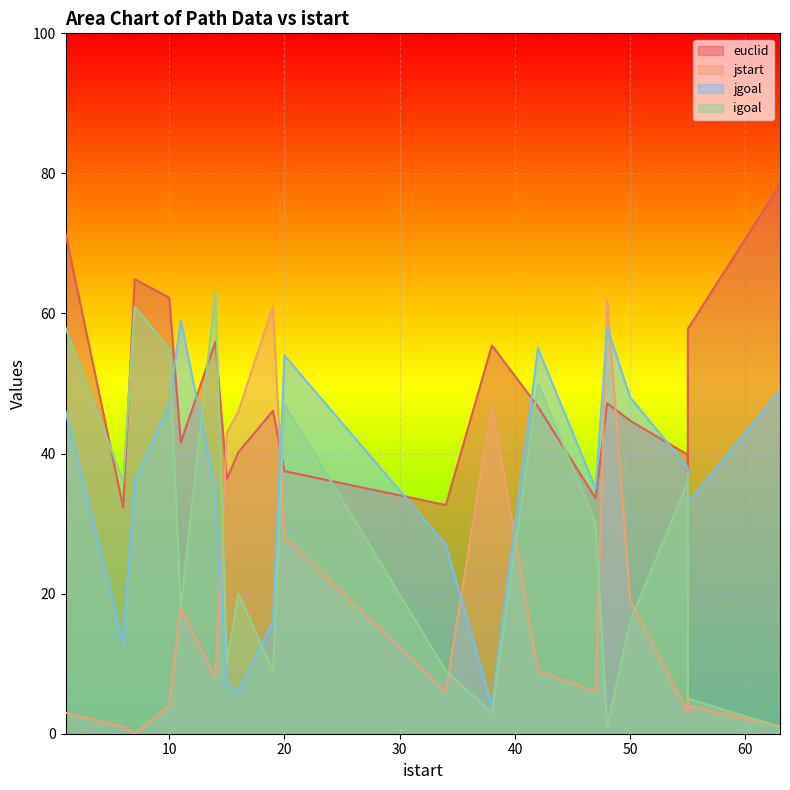

Reading left to right, list all the values displayed in this chart.

euclid: 7=64.9	19=46.1	63=78.4	20=37.5	1=71.4	55=39.8	14=55.9	15=36.3	55=57.8	10=62.2	6=32.3	42=46.7	48=47.2	38=55.4	50=44.7	55=34.1	34=32.6	16=40.2	47=33.6	11=41.6
jstart: 7=0.0	19=61.0	63=1.0	20=28.0	1=3.0	55=3.0	14=8.0	15=43.0	55=4.0	10=4.0	6=1.0	42=9.0	48=62.0	38=47.0	50=19.0	55=6.0	34=6.0	16=46.0	47=6.0	11=18.0
jgoal: 7=36.0	19=16.0	63=49.0	20=54.0	1=46.0	55=38.0	14=35.0	15=7.0	55=33.0	10=47.0	6=13.0	42=55.0	48=58.0	38=4.0	50=48.0	55=35.0	34=27.0	16=6.0	47=35.0	11=59.0
igoal: 7=61.0	19=9.0	63=1.0	20=47.0	1=58.0	55=36.0	14=63.0	15=10.0	55=5.0	10=55.0	6=36.0	42=50.0	48=1.0	38=3.0	50=16.0	55=37.0	34=9.0	16=20.0	47=30.0	11=18.0